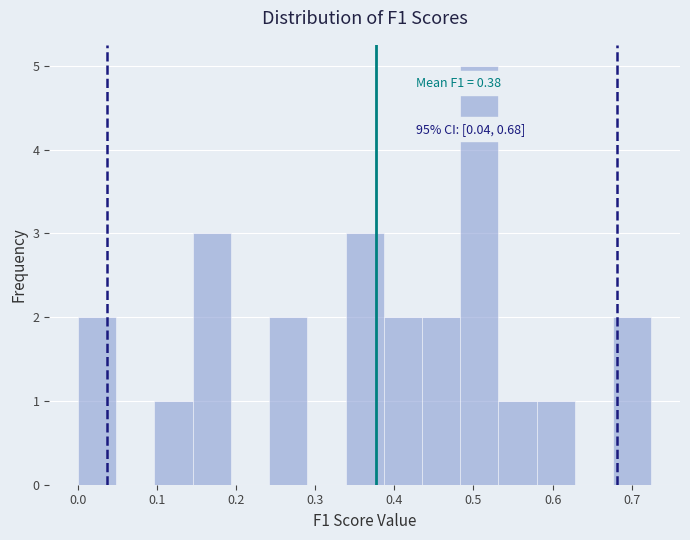

Over which range of the x-axis is the bar tallest?

0.48 to 0.53